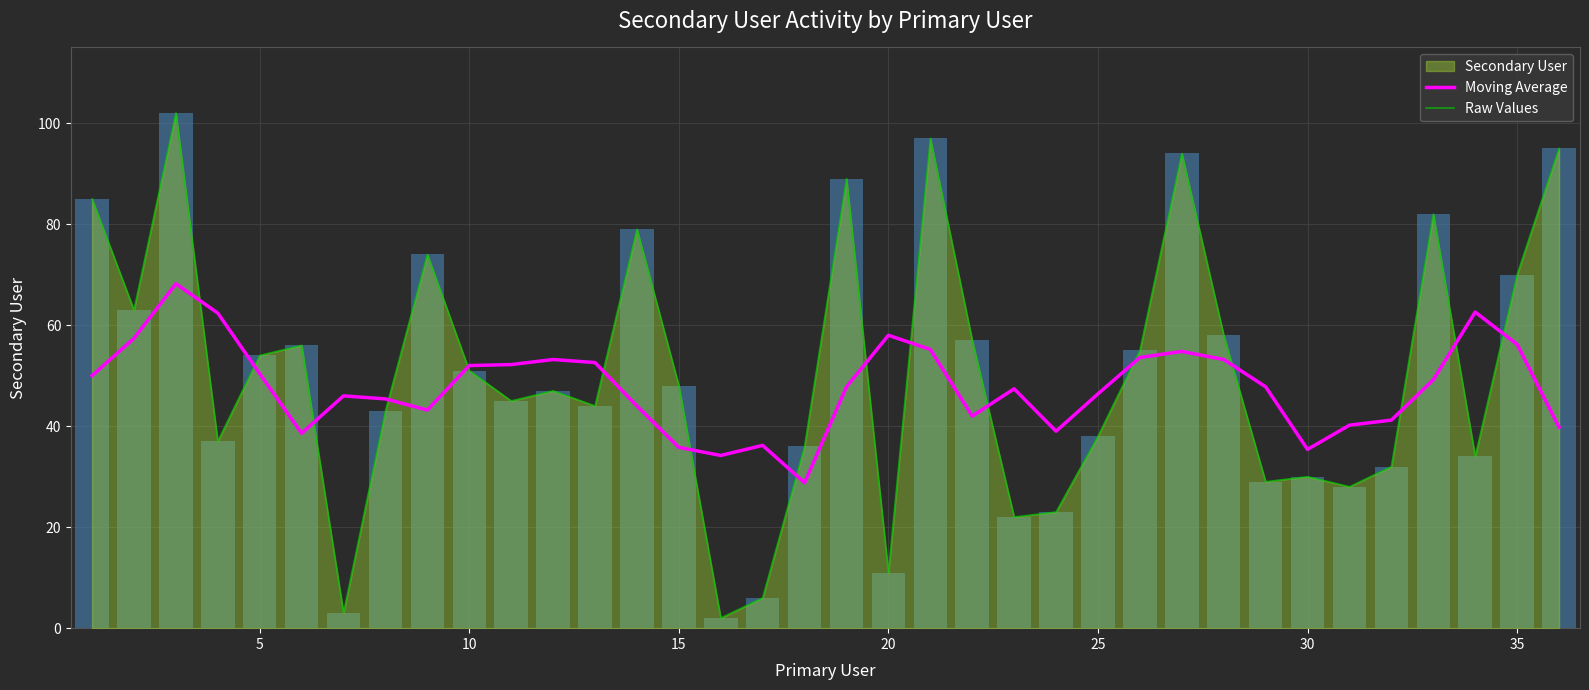

What is the difference between the second highest and second lowest values in the Moving Average series?

28.4